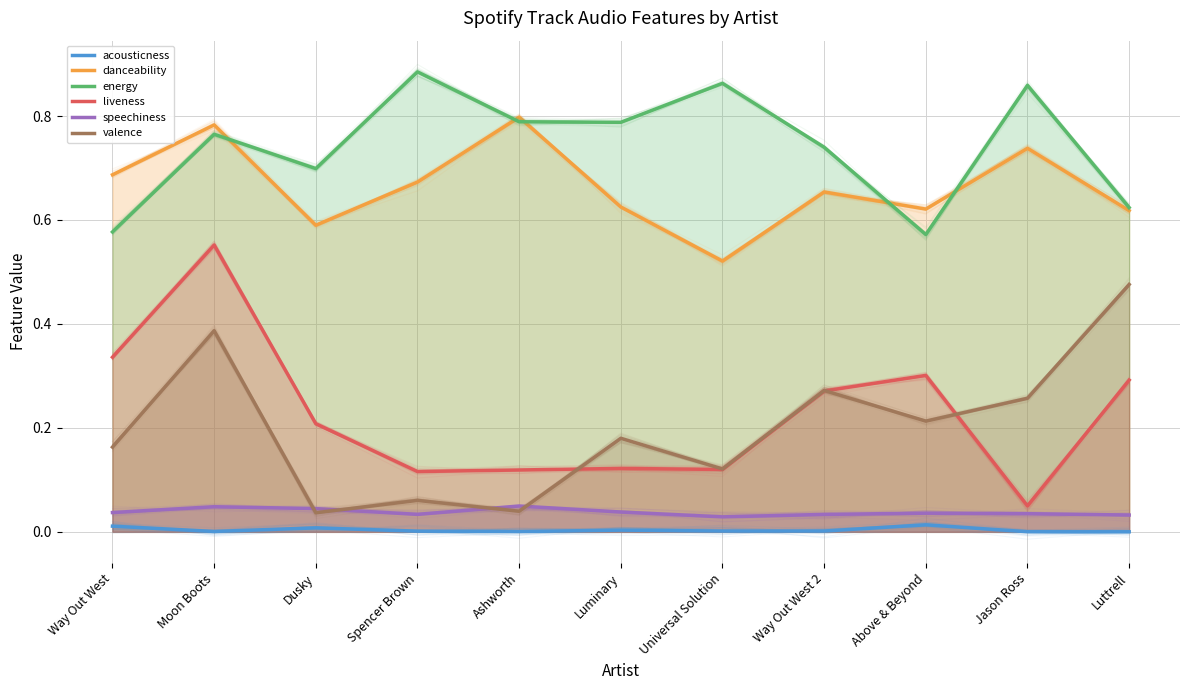

Which category has the highest value in the valence series?

Luttrell